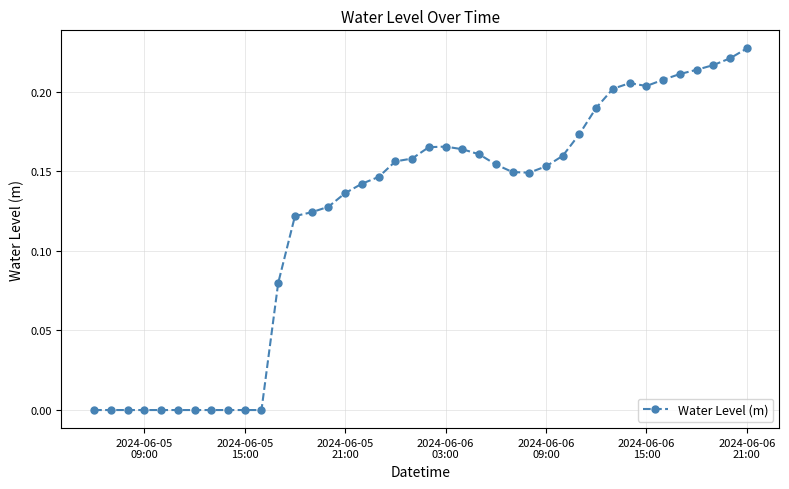

Count the number of categories in the chart.

40